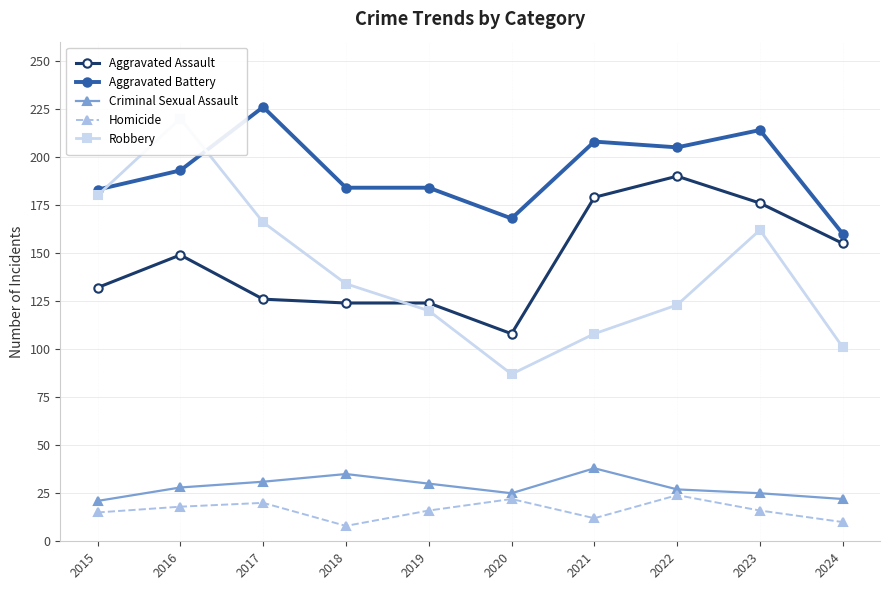

At which label is Robbery closest to 153?

2023